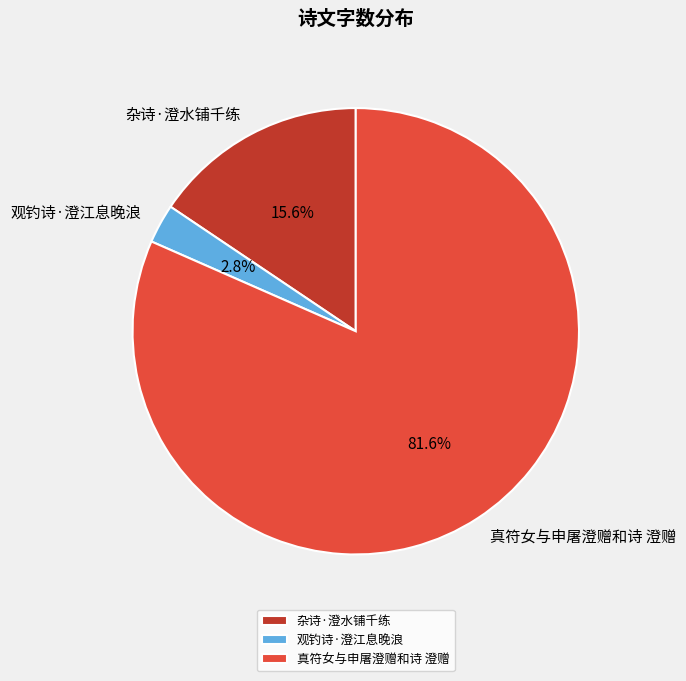

What percentage do 杂诗·澄水铺千练 and 真符女与申屠澄赠和诗 澄赠 together represent?

97.2%